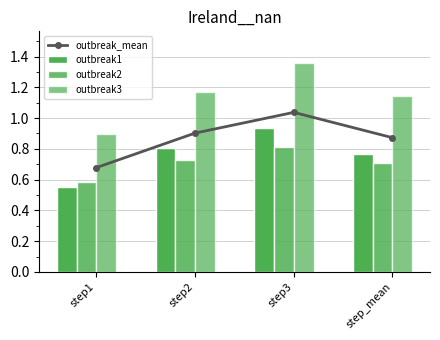

What is the difference between the highest and lowest values at step_mean?

0.4